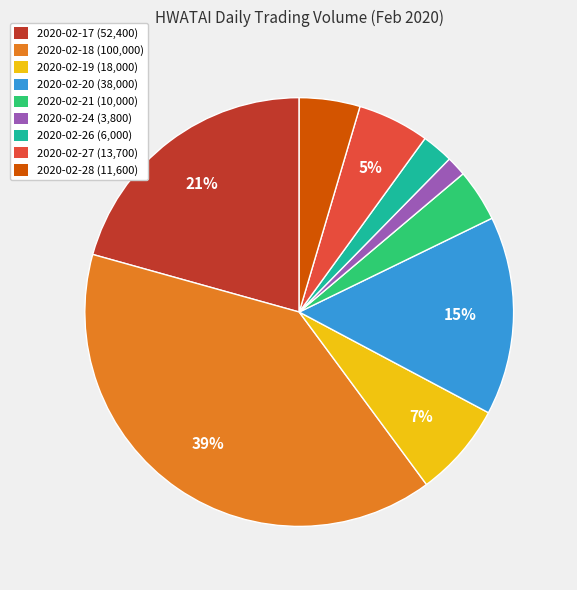

Does any single category account for the majority?

No